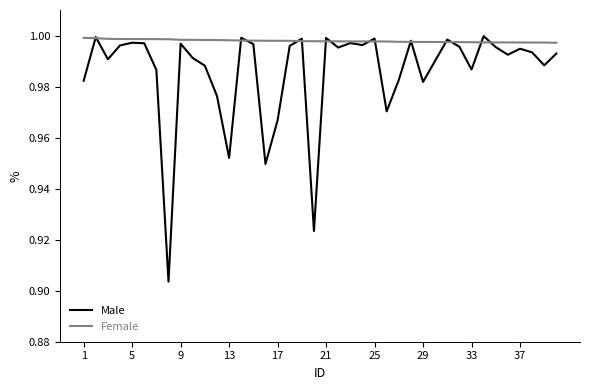

Which series has the largest total across all categories?

Female